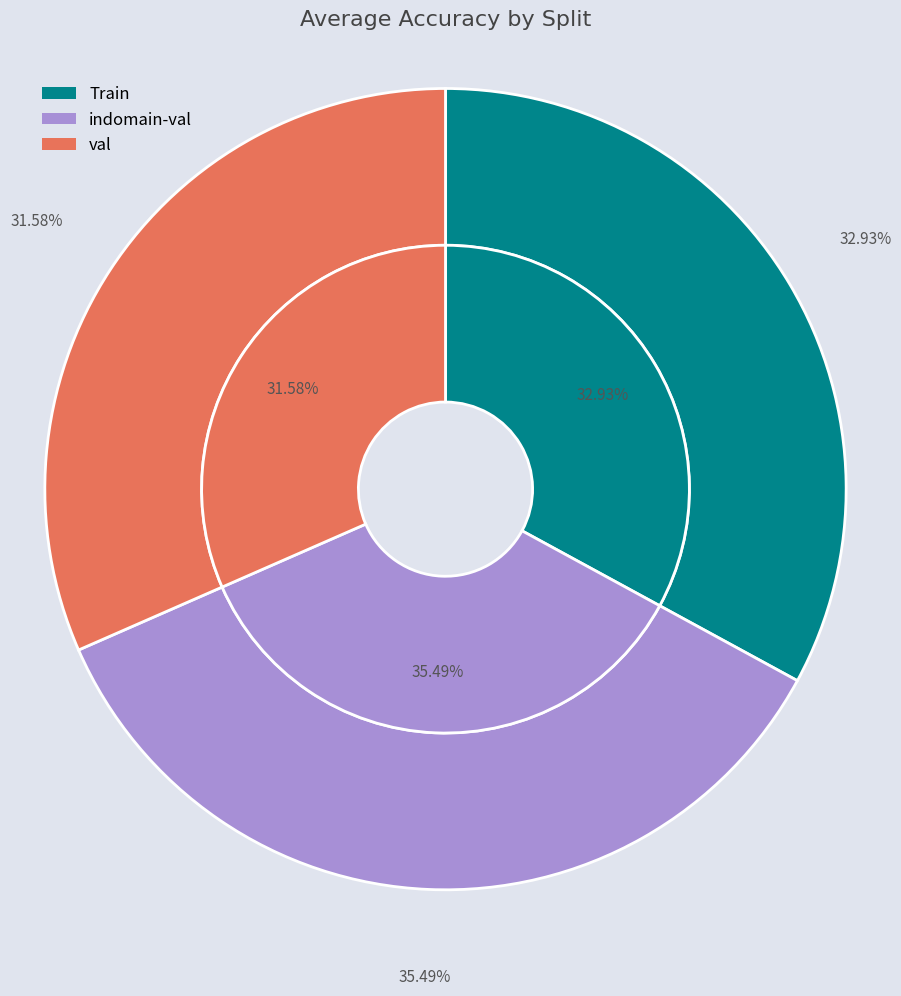

To the nearest percent, what percentage of the pie is val?

32%